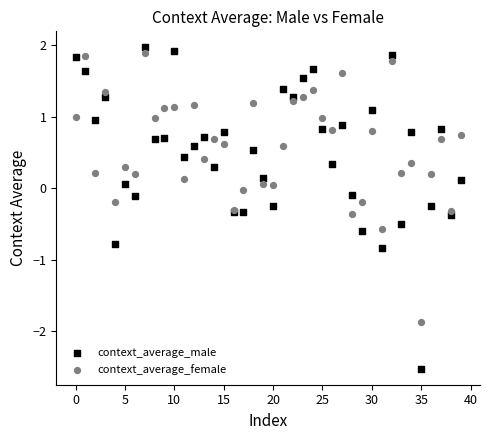

What are all the series names shown in the legend?

context_average_male, context_average_female